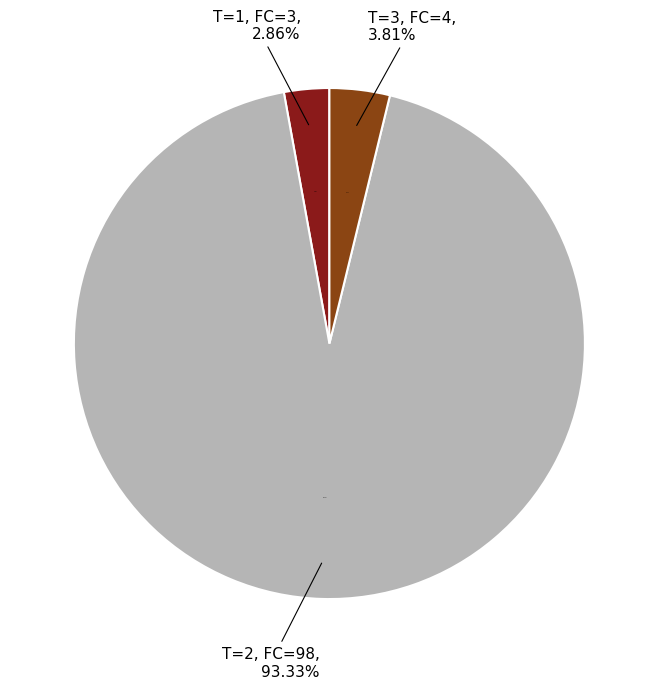

Does any single category account for the majority?

Yes